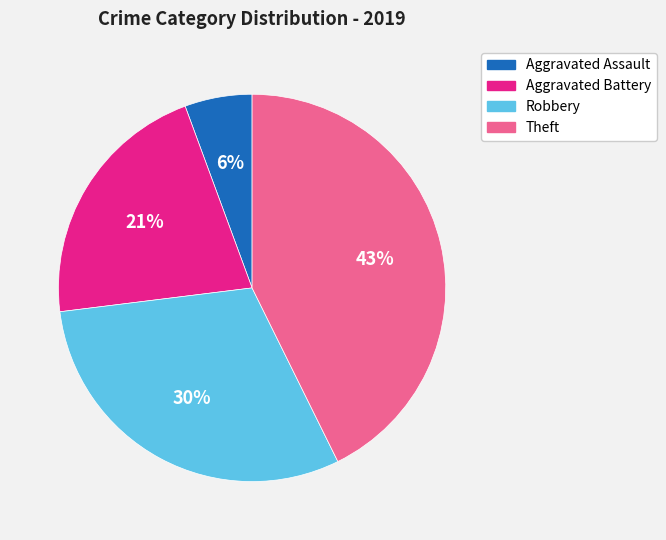

To the nearest percent, what is the difference between the largest and smallest slice percentages?

37%